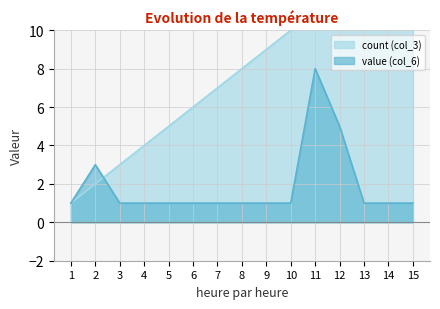

What is the difference between the second highest and second lowest values in the count (col_3) series?

12